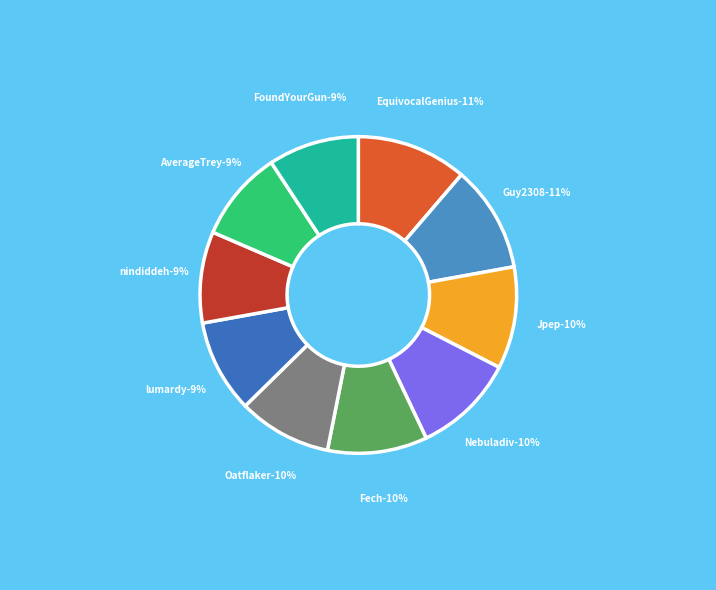

What percentage do nindiddeh and Nebuladiv together represent?

19.7%